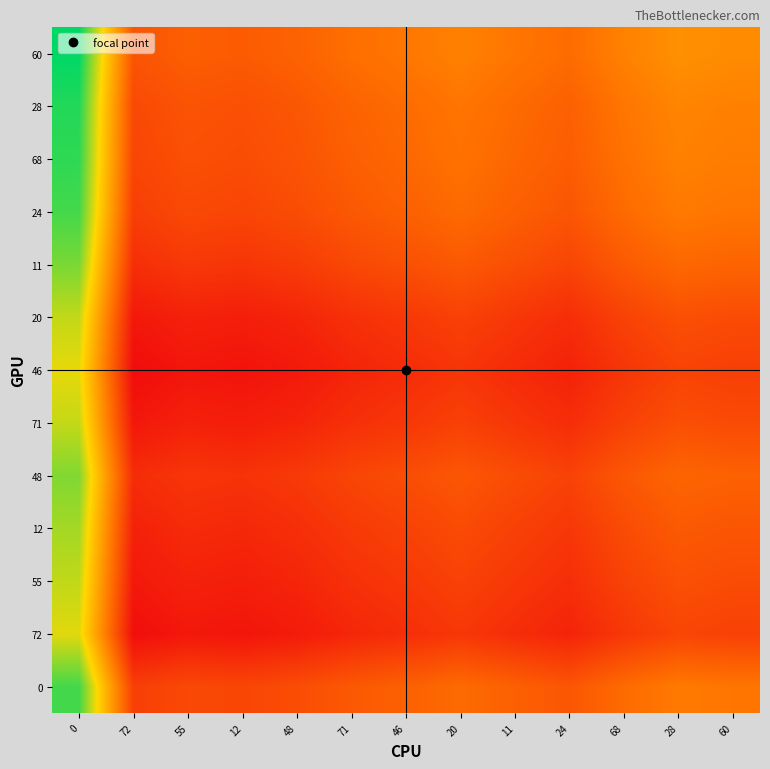

Reading right to left, list all the values displayed in this chart.

0: 60=1.0	28=1.0	68=1.0	24=1.0	11=1.0	20=1.0	46=1.0	71=1.0	48=1.0	12=0.9	55=1.0	72=0.9	0=1.2
72: 60=0.9	28=0.9	68=0.9	24=0.9	11=0.9	20=0.9	46=0.9	71=0.9	48=0.9	12=0.9	55=0.9	72=0.9	0=1.1
55: 60=1.0	28=1.0	68=0.9	24=0.9	11=0.9	20=0.9	46=0.9	71=0.9	48=0.9	12=0.9	55=0.9	72=0.9	0=1.2
12: 60=1.0	28=1.0	68=1.0	24=0.9	11=0.9	20=1.0	46=0.9	71=0.9	48=0.9	12=0.9	55=0.9	72=0.9	0=1.2
48: 60=1.0	28=1.0	68=1.0	24=0.9	11=1.0	20=1.0	46=1.0	71=0.9	48=0.9	12=0.9	55=0.9	72=0.9	0=1.2
71: 60=1.0	28=1.0	68=0.9	24=0.9	11=0.9	20=0.9	46=0.9	71=0.9	48=0.9	12=0.9	55=0.9	72=0.9	0=1.2
46: 60=0.9	28=0.9	68=0.9	24=0.9	11=0.9	20=0.9	46=0.9	71=0.9	48=0.9	12=0.9	55=0.9	72=0.9	0=1.1
20: 60=1.0	28=1.0	68=0.9	24=0.9	11=0.9	20=0.9	46=0.9	71=0.9	48=0.9	12=0.9	55=0.9	72=0.9	0=1.2
11: 60=1.0	28=1.0	68=1.0	24=0.9	11=1.0	20=1.0	46=1.0	71=0.9	48=0.9	12=0.9	55=0.9	72=0.9	0=1.2
24: 60=1.0	28=1.0	68=1.0	24=1.0	11=1.0	20=1.0	46=1.0	71=1.0	48=1.0	12=0.9	55=1.0	72=0.9	0=1.2
68: 60=1.0	28=1.0	68=1.0	24=1.0	11=1.0	20=1.0	46=1.0	71=1.0	48=1.0	12=1.0	55=1.0	72=0.9	0=1.2
28: 60=1.0	28=1.0	68=1.0	24=1.0	11=1.0	20=1.0	46=1.0	71=1.0	48=1.0	12=1.0	55=1.0	72=1.0	0=1.2
60: 60=1.0	28=1.0	68=1.0	24=1.0	11=1.0	20=1.0	46=1.0	71=1.0	48=1.0	12=1.0	55=1.0	72=1.0	0=1.2